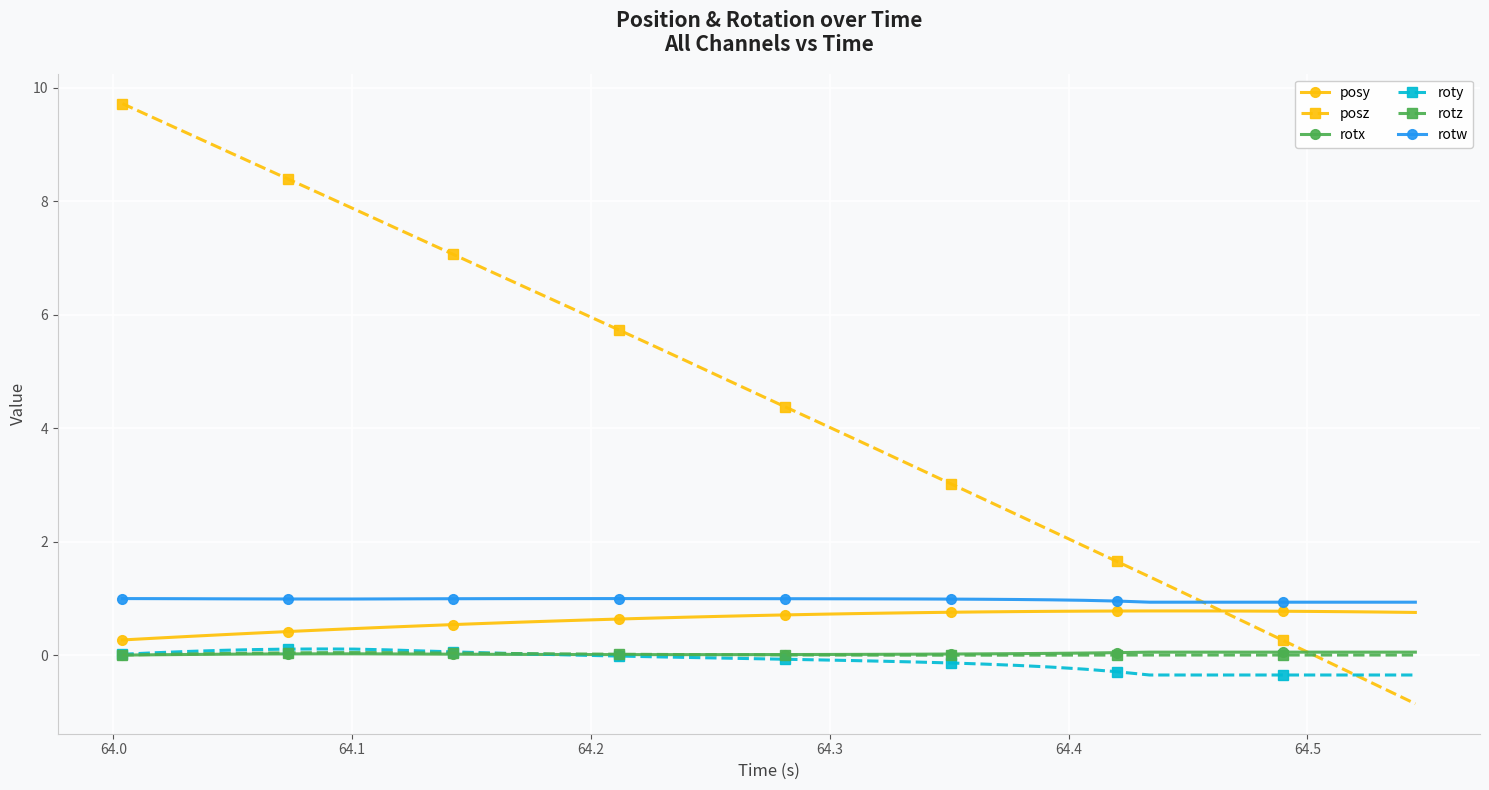

Which series has the largest total across all categories?

posz